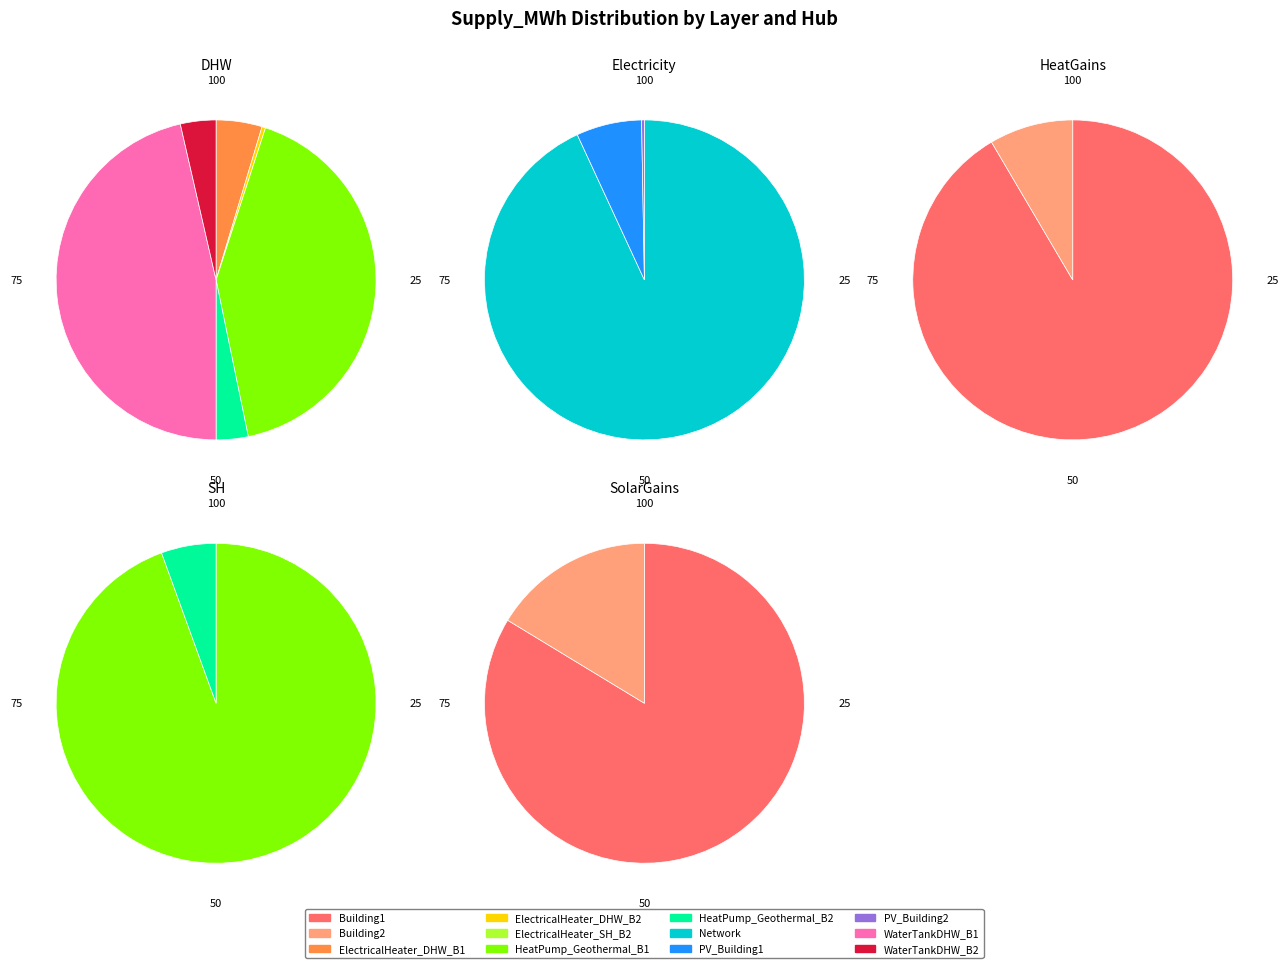

Between ElectricalHeater_DHW_Building1 and ElectricalHeater_DHW_Building2, which series saw the biggest shift?

DHW